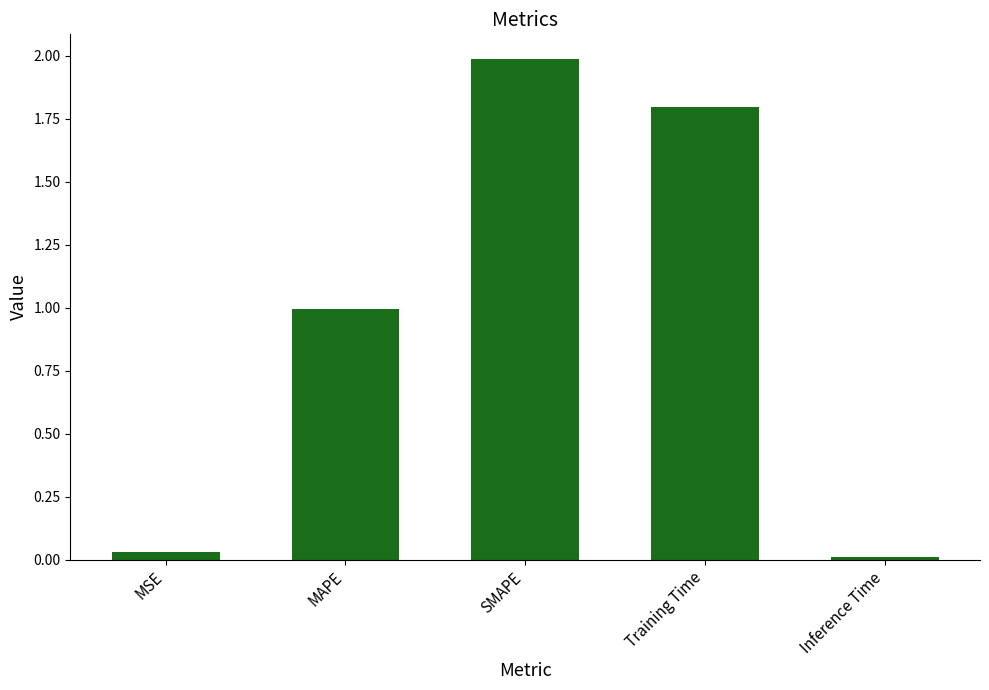

What is the greatest value displayed?

2.0